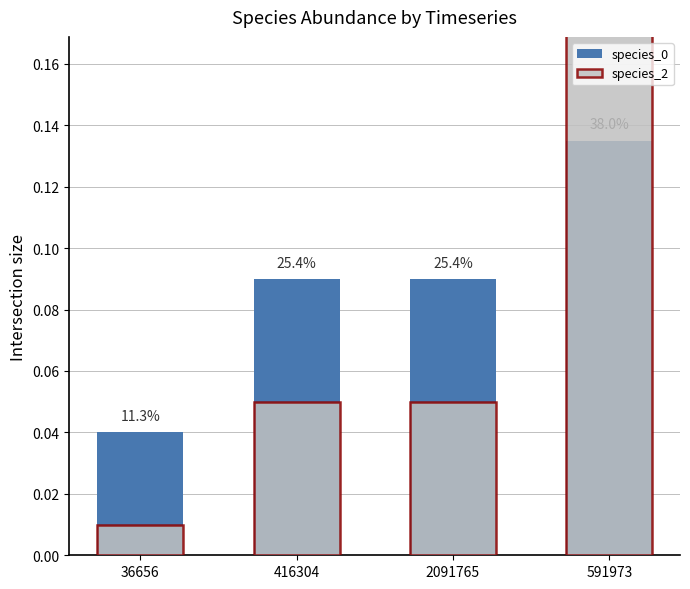

How many species_0 values are between 0 and 1?

4